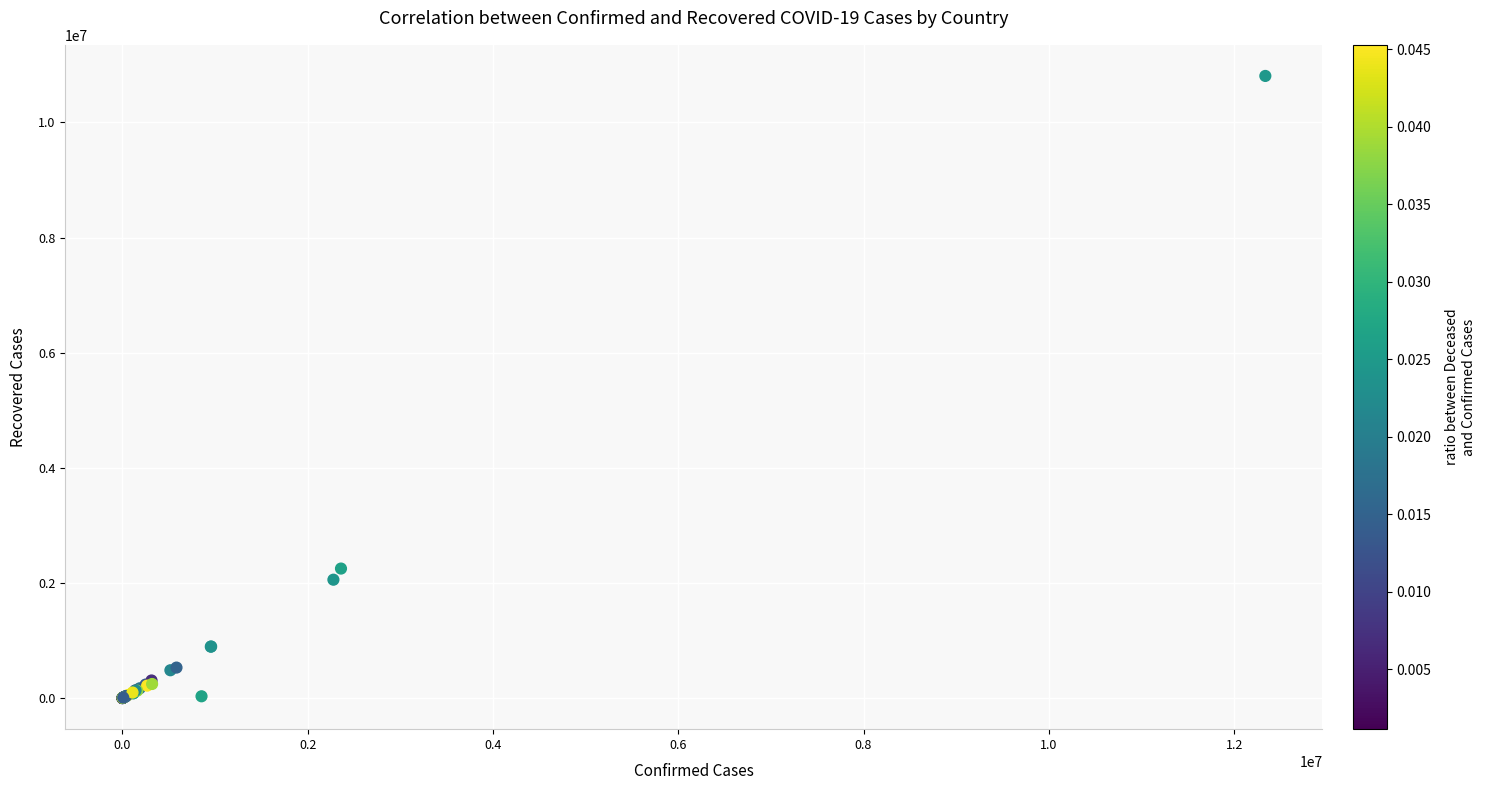

What Y value in the scatter plot is closest to 5404343?

2250063